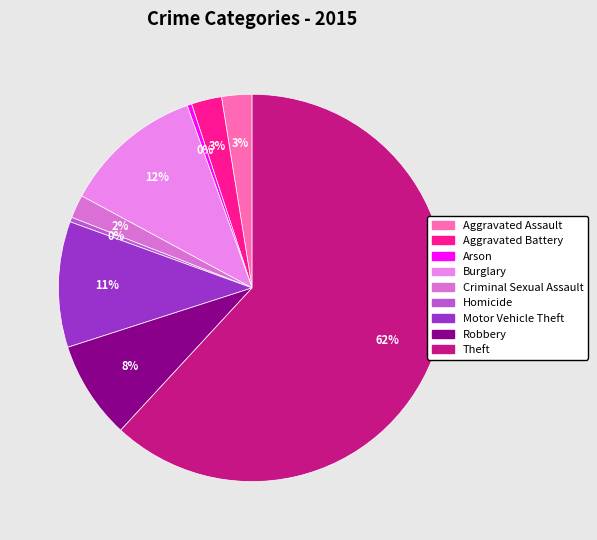

Between Criminal Sexual Assault and Burglary, which is larger?

Burglary